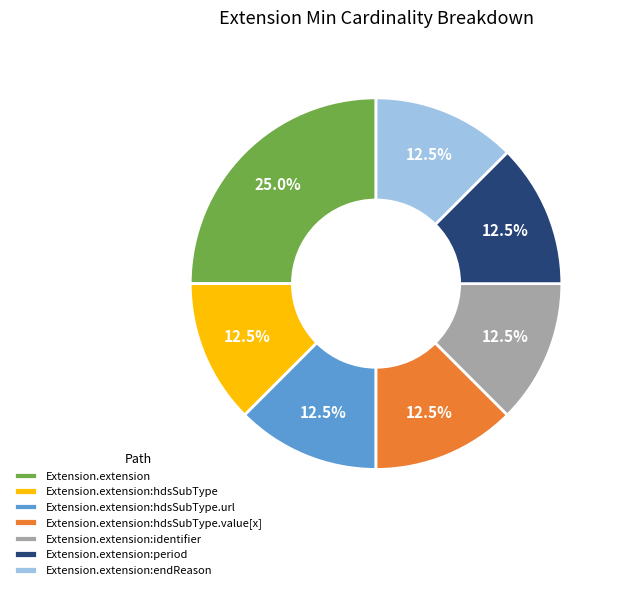

Does Extension.extension:period account for over 50% of the chart?

No